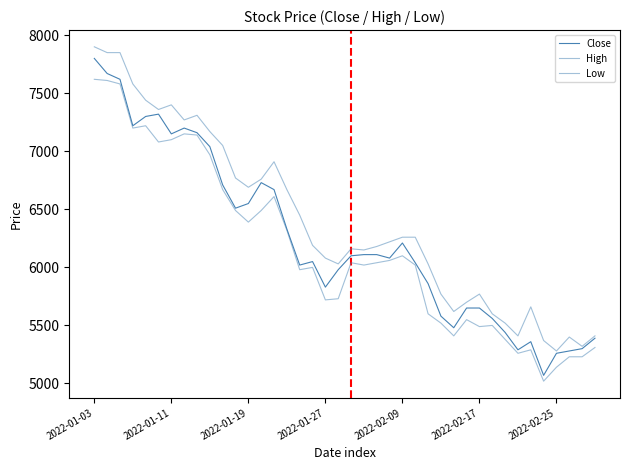

Which series has the widest spread of values?

Close